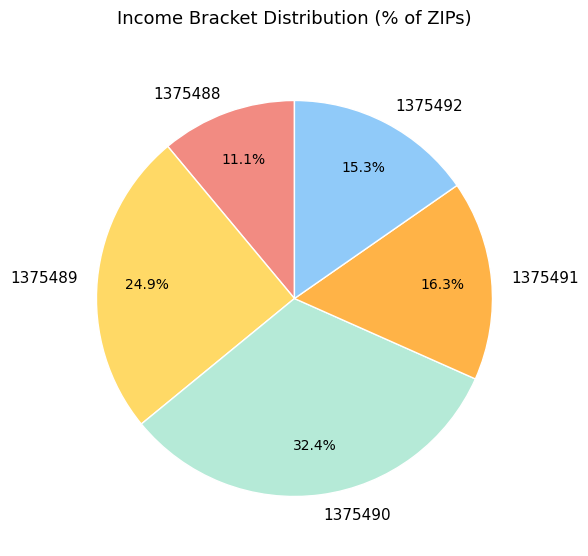

Which slice is the largest?

1375490